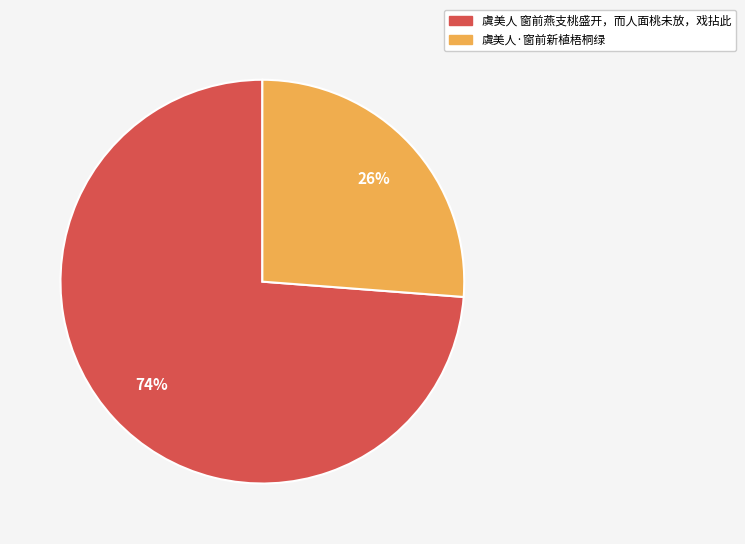

Rank the categories by value from lowest to highest.

虞美人·窗前新植梧桐绿, 虞美人 窗前燕支桃盛开，而人面桃未放，戏拈此